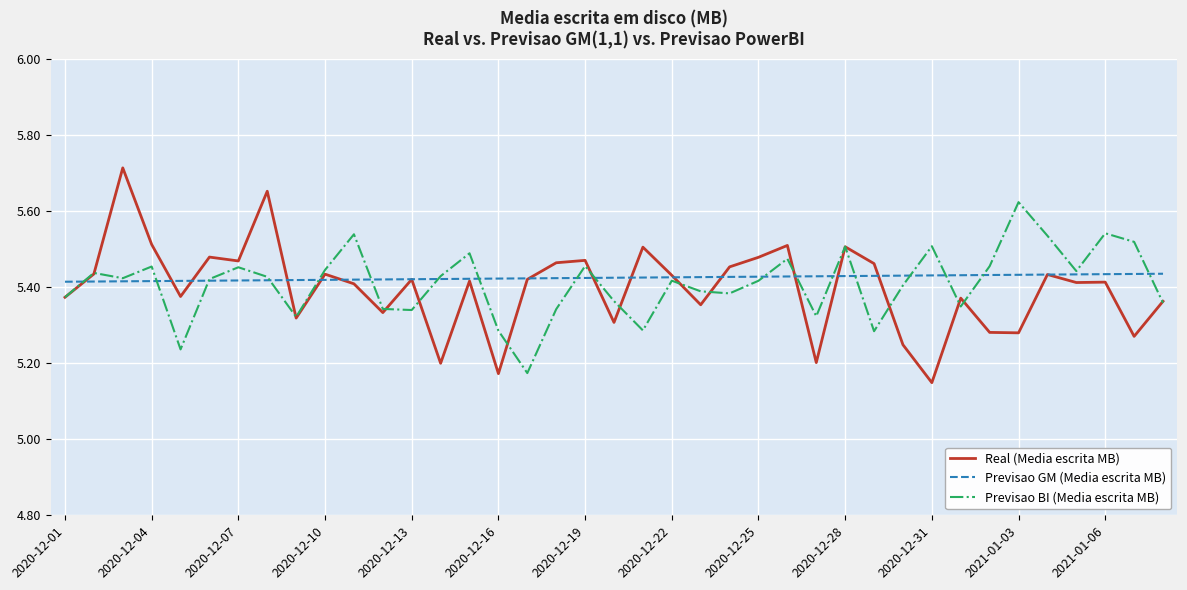

How many lines are shown in the chart?

3